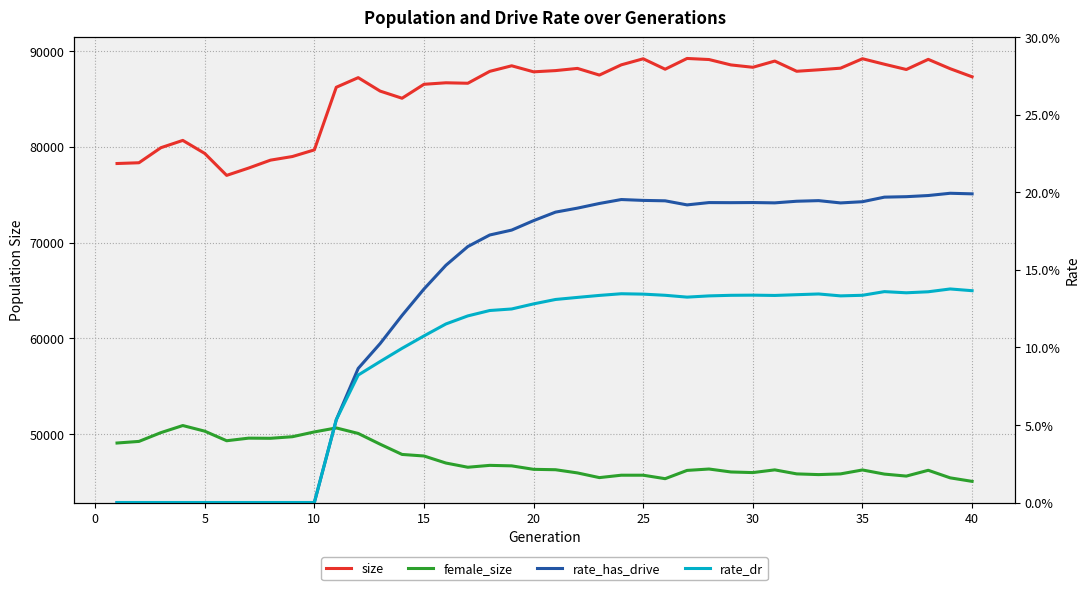

How many series are shown in this chart?

4